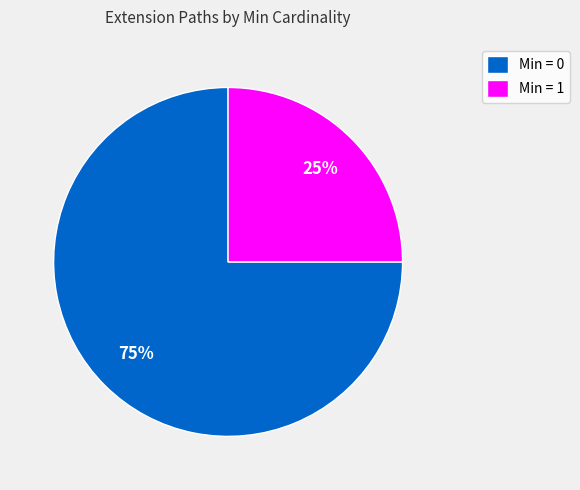

Is the sum of Min = 1 and Min = 0 greater than half?

Yes